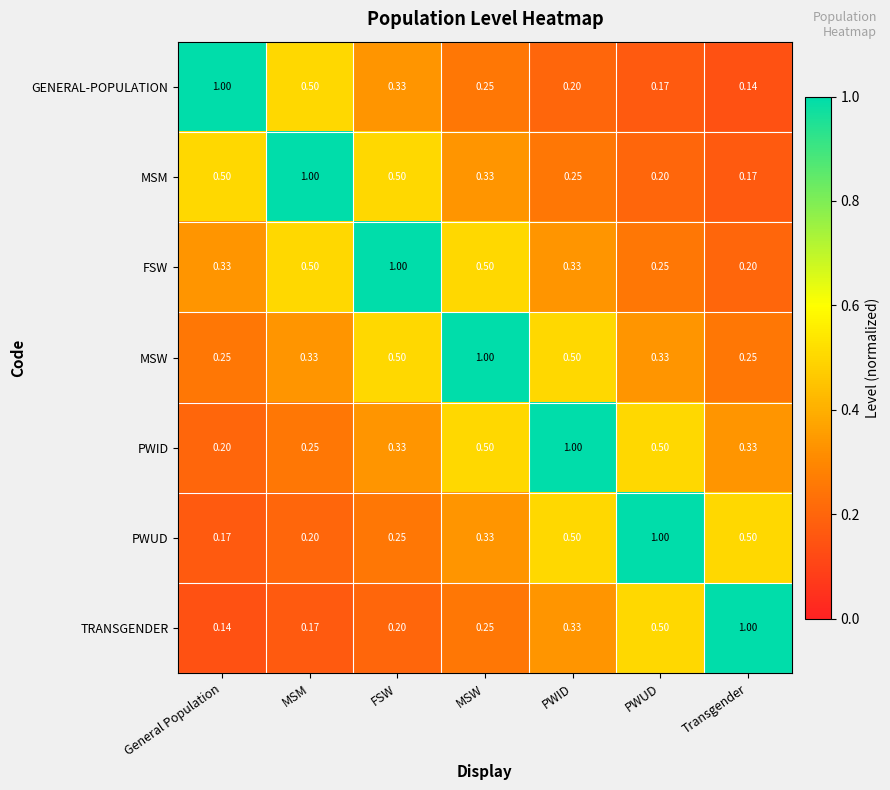

What is the difference between the highest and lowest values at General Population?

0.9